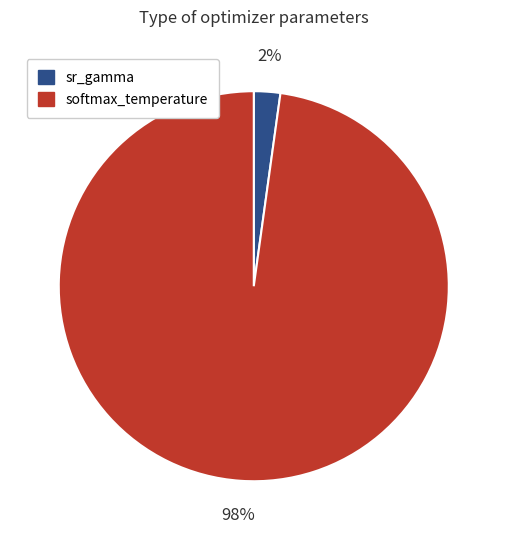

Which category accounts for the majority?

softmax_temperature